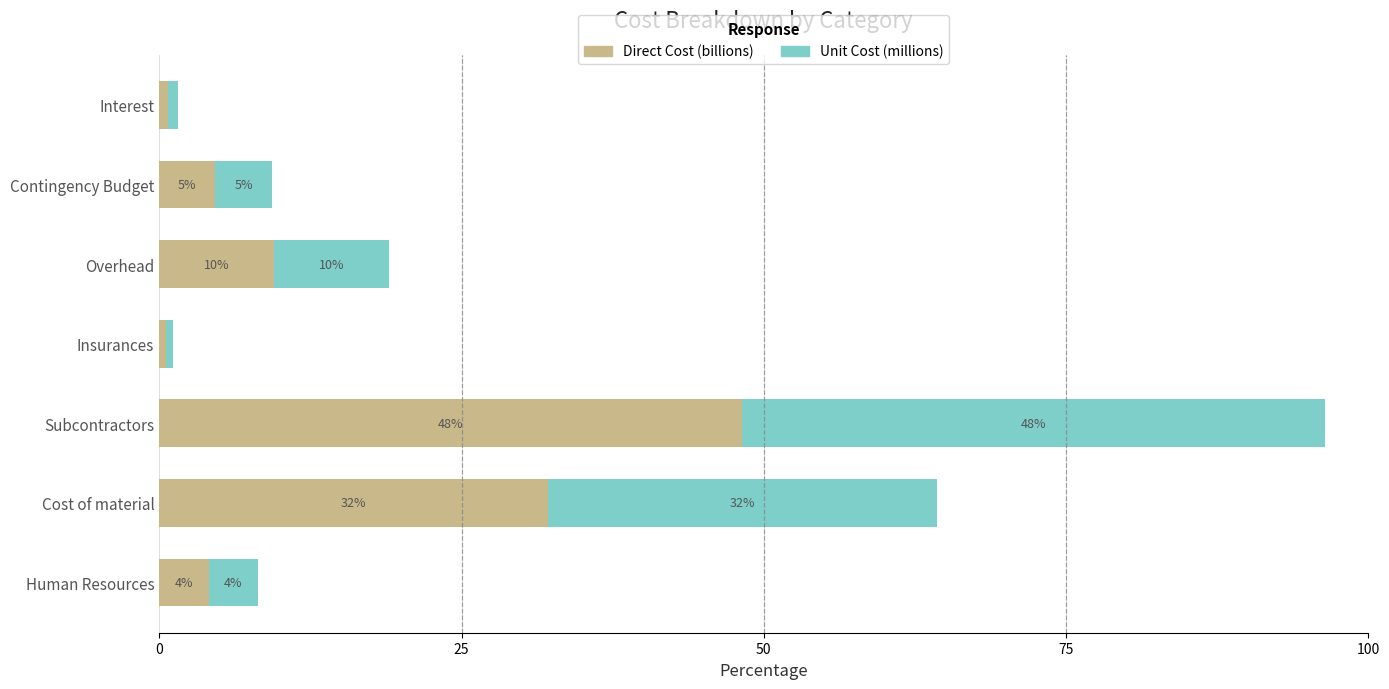

What is the value of the Unit Cost (millions) bar at the 4th from the left?

0.6